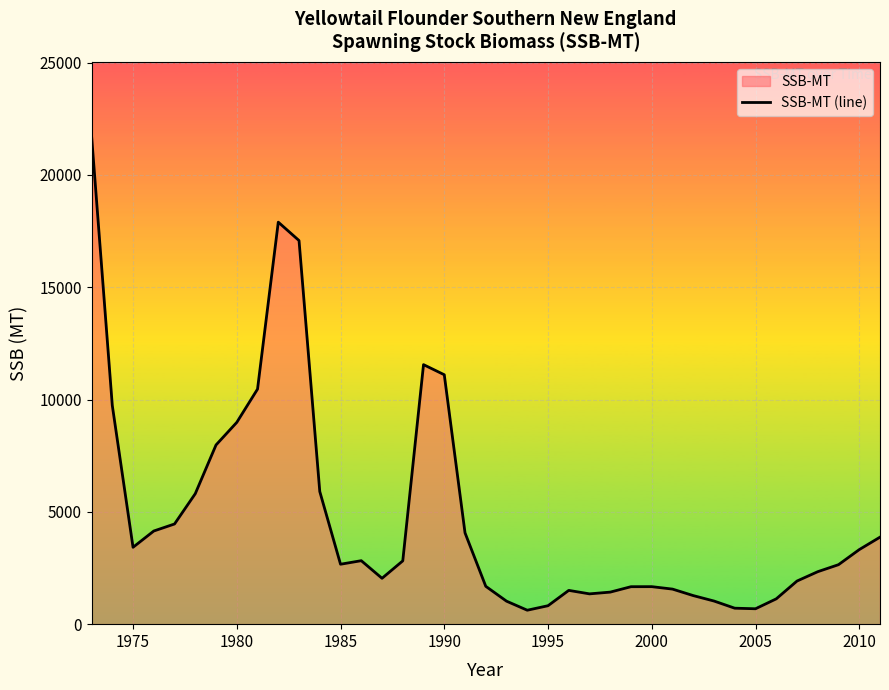

What is the maximum value shown in the chart?

21760